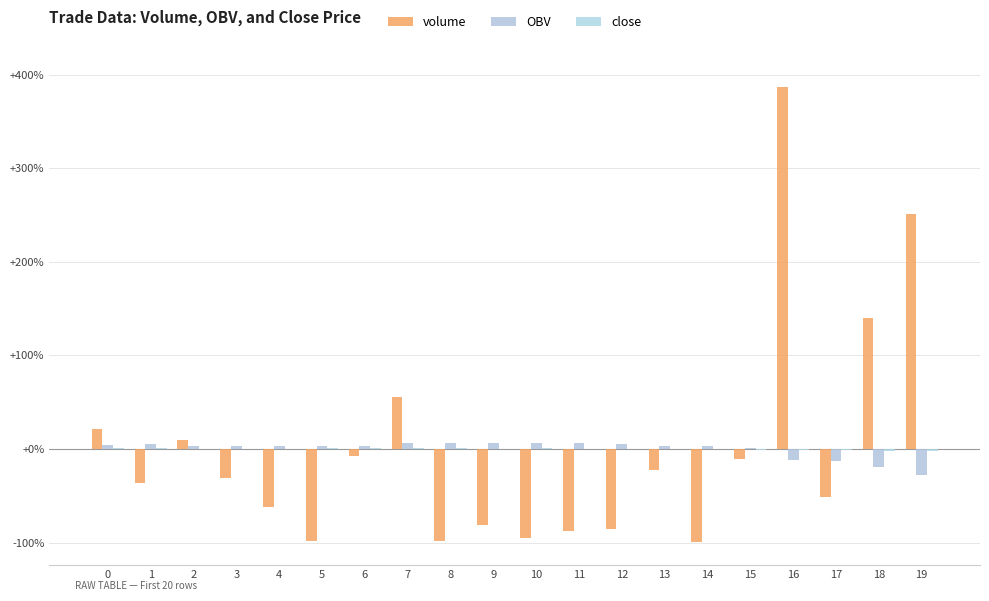

What is the difference between the maximum and second lowest values in the volume series?

484.4